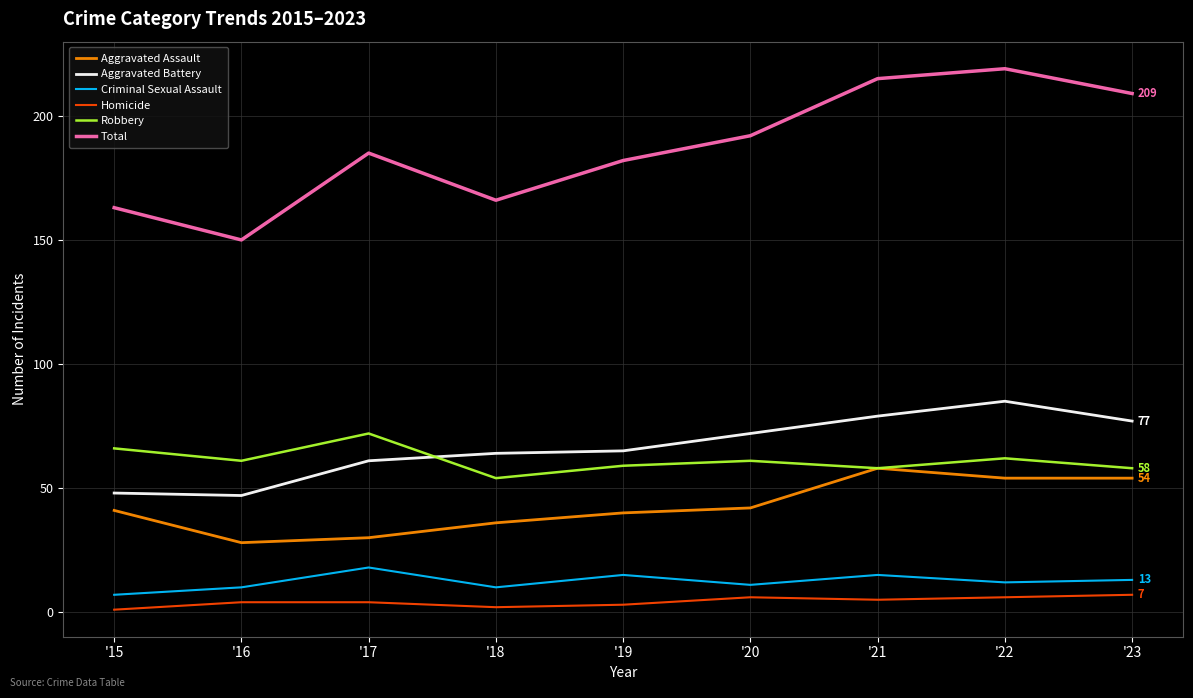

What is the highest value of the Criminal Sexual Assault series?

18